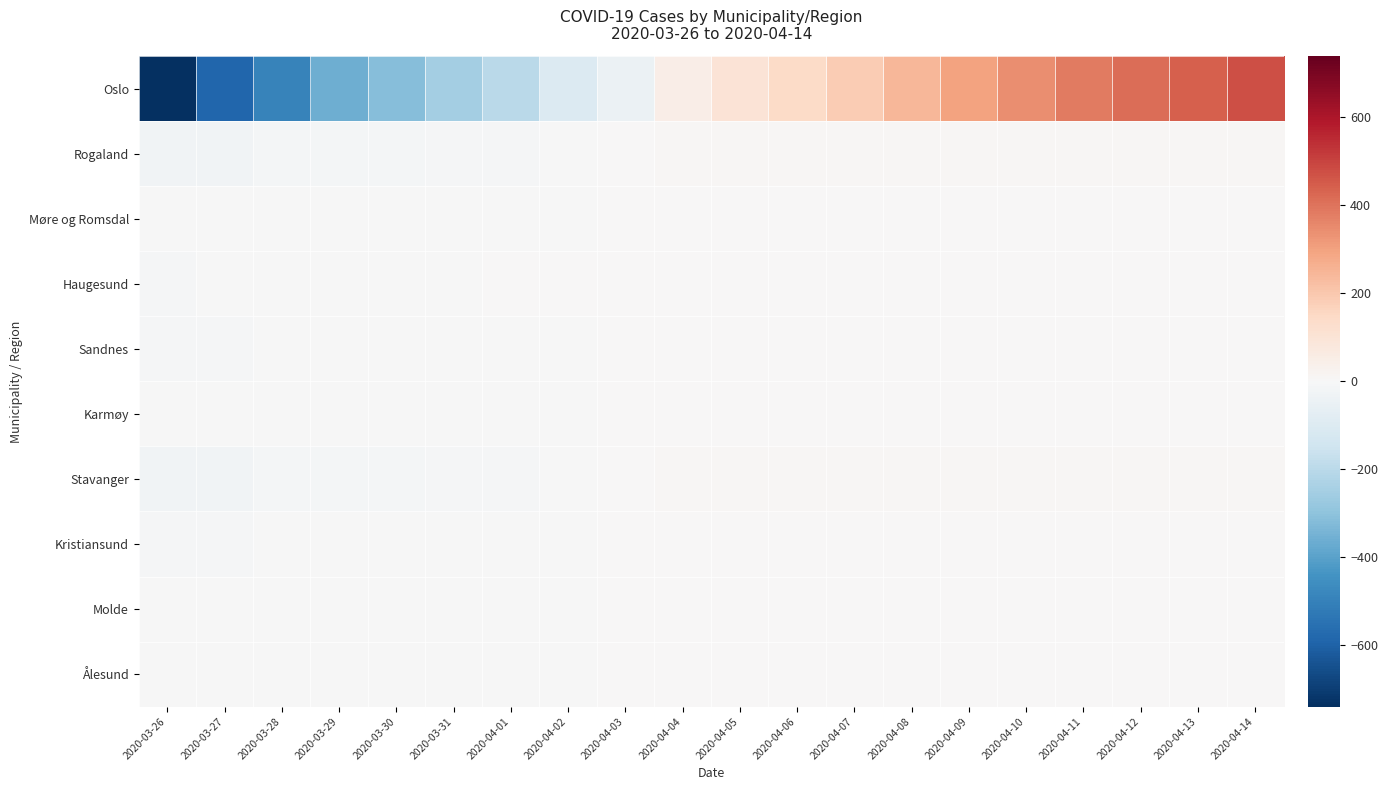

What is the difference between the highest and lowest values at 2020-03-26?

736.4